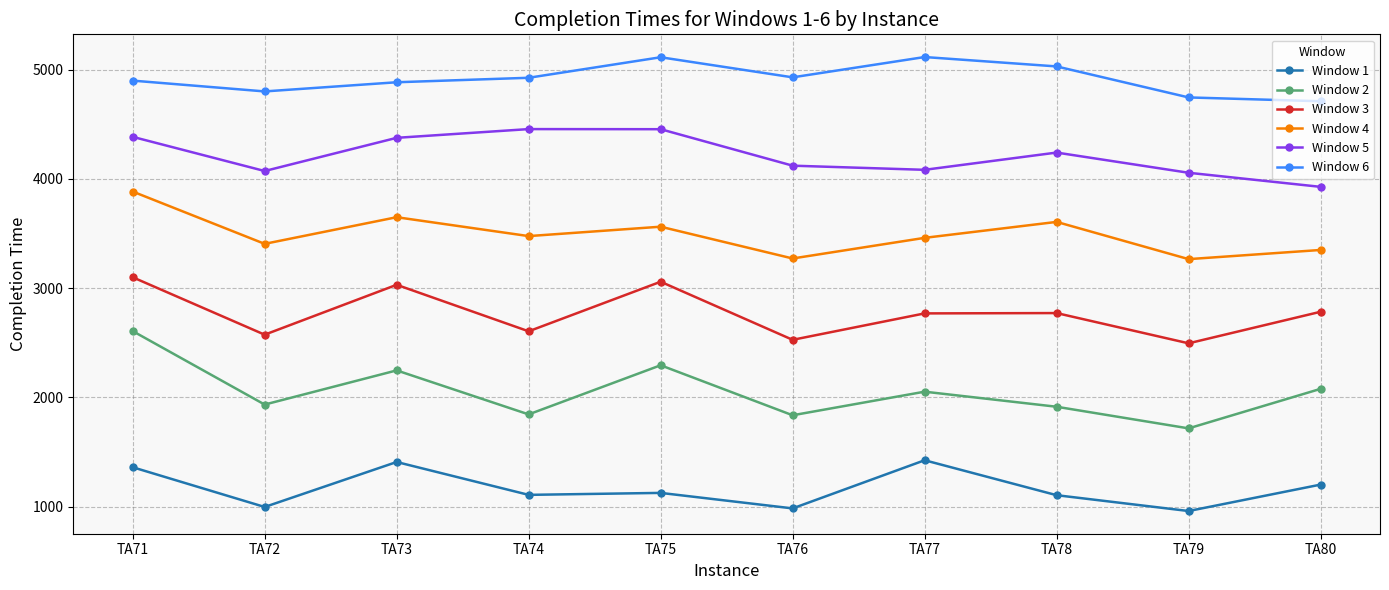

How many interior local peaks does the Window 6 series have?

2